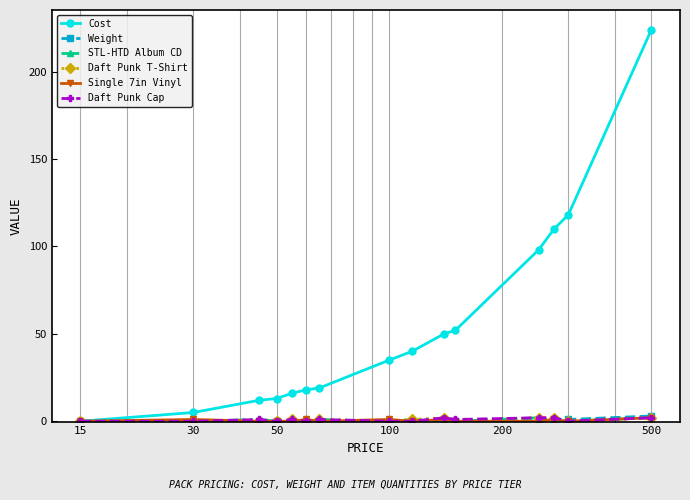

Is this an area chart (filled region under the line)?

No